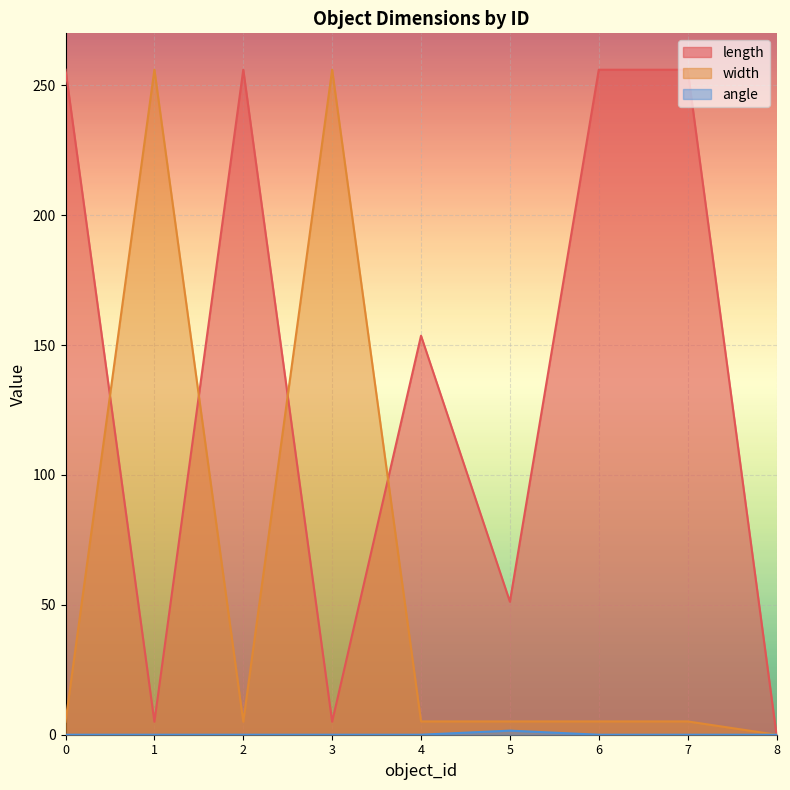

How many data points does each series have?

9